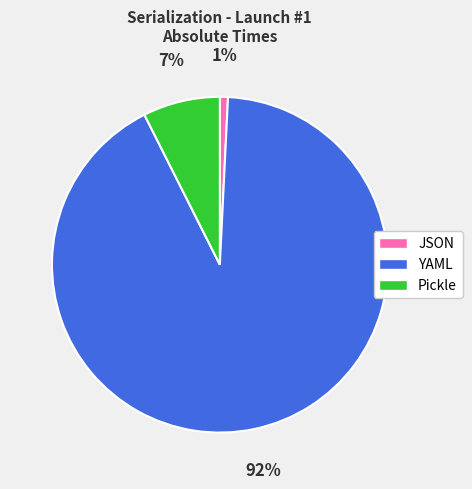

What is the majority slice?

YAML